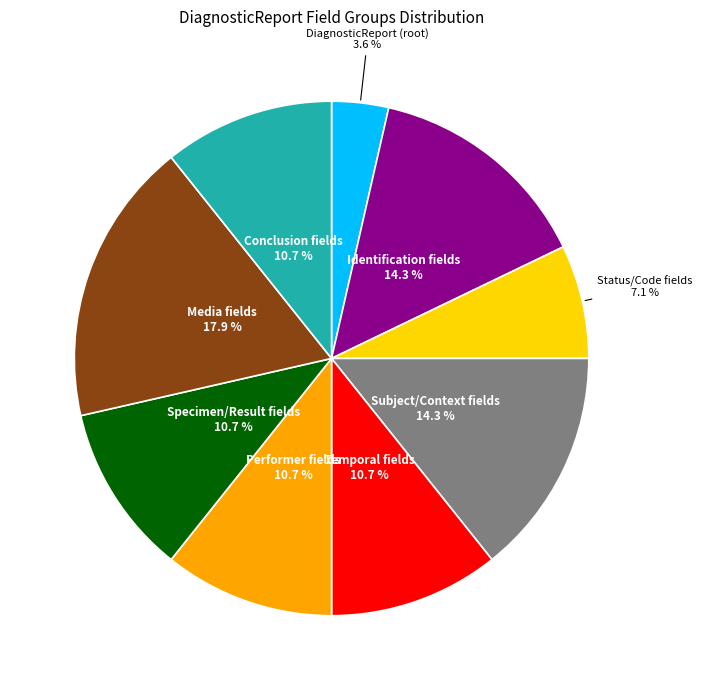

Which slice is the largest?

Media fields